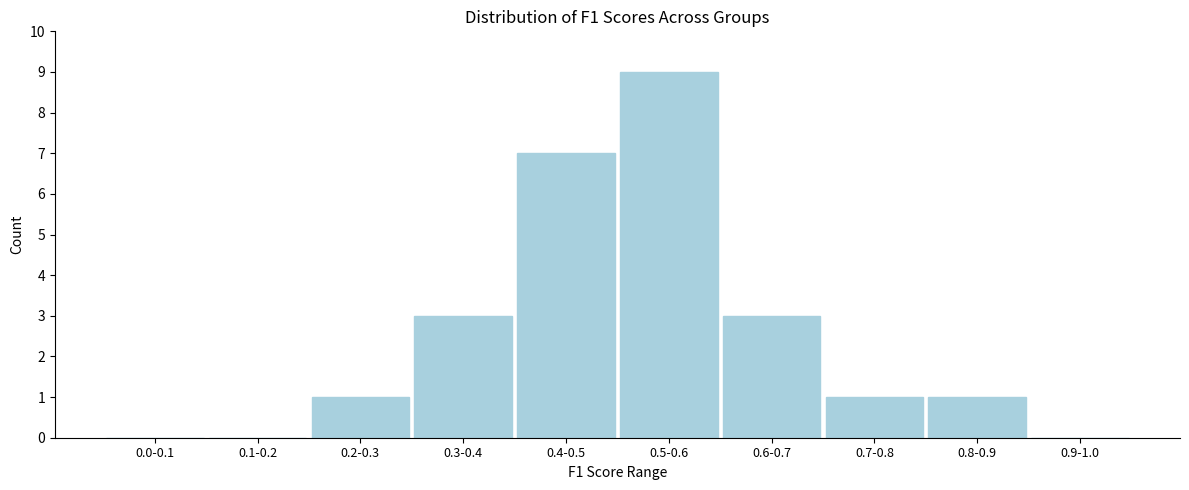

Reading left to right, list all the values displayed in this chart.

0.0-0.1=0	0.1-0.2=0	0.2-0.3=1	0.3-0.4=3	0.4-0.5=7	0.5-0.6=9	0.6-0.7=3	0.7-0.8=1	0.8-0.9=1	0.9-1.0=0